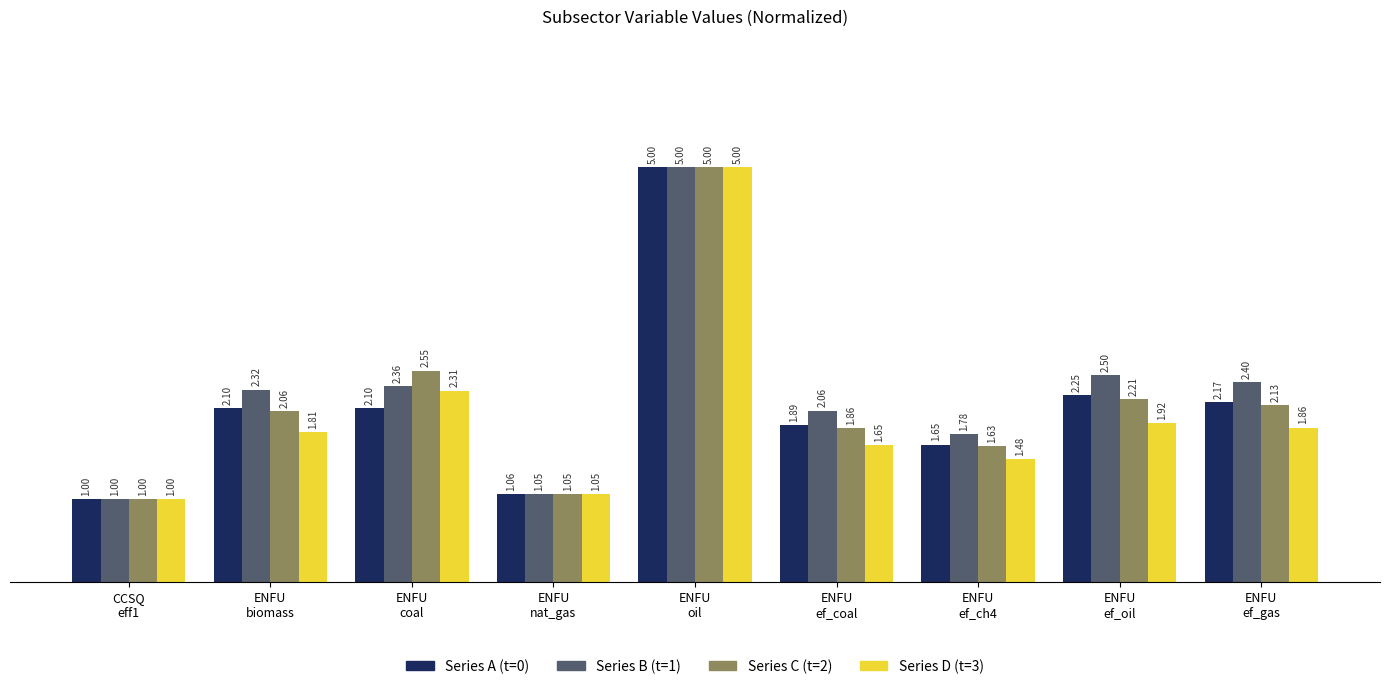

How many data points in Series C (t=2) are less than 2?

4